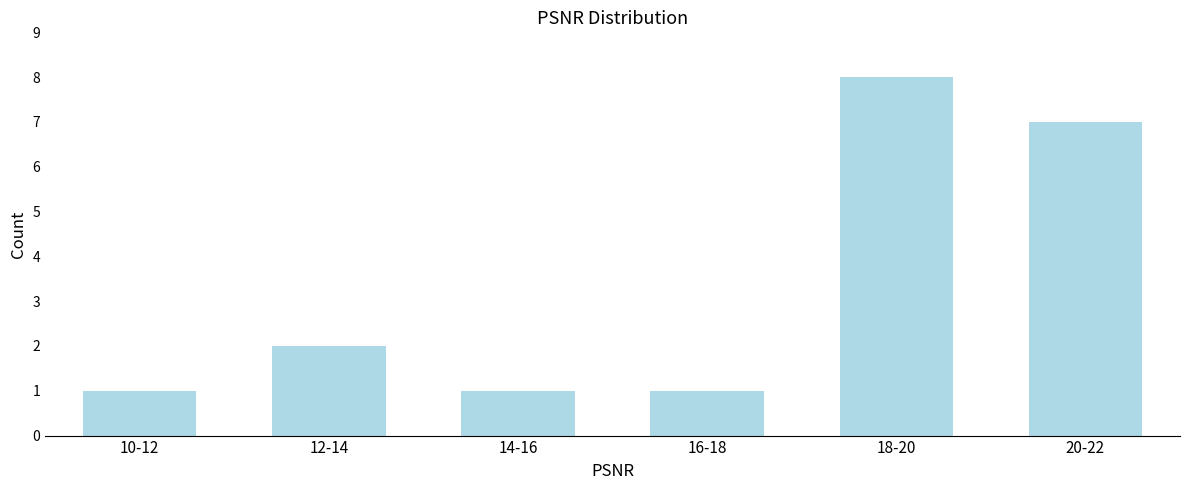

Reading left to right, extract all data points from this chart.

1	2	1	1	8	7